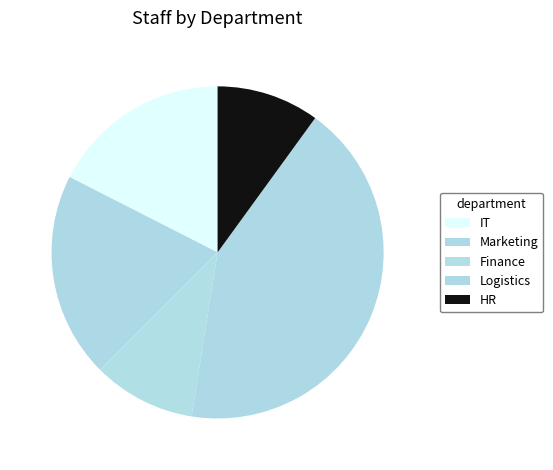

Which category has the biggest portion of the pie?

Logistics